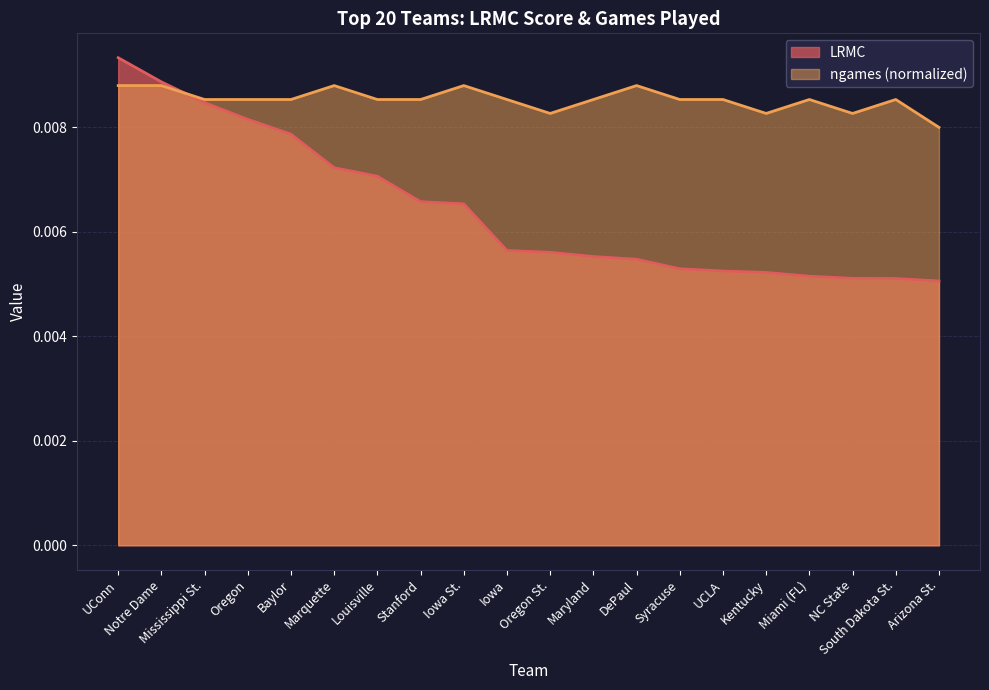

Between Iowa St. and DePaul, which is larger?

Iowa St.